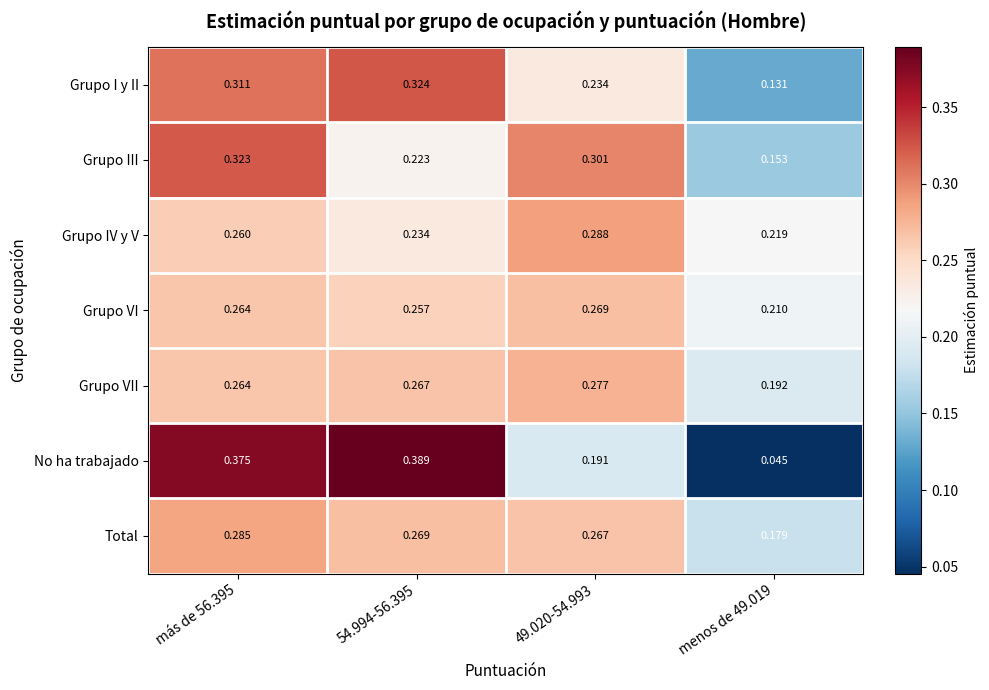

Between 54.994-56.395 and 49.020-54.993, which series saw the biggest shift?

No ha trabajado